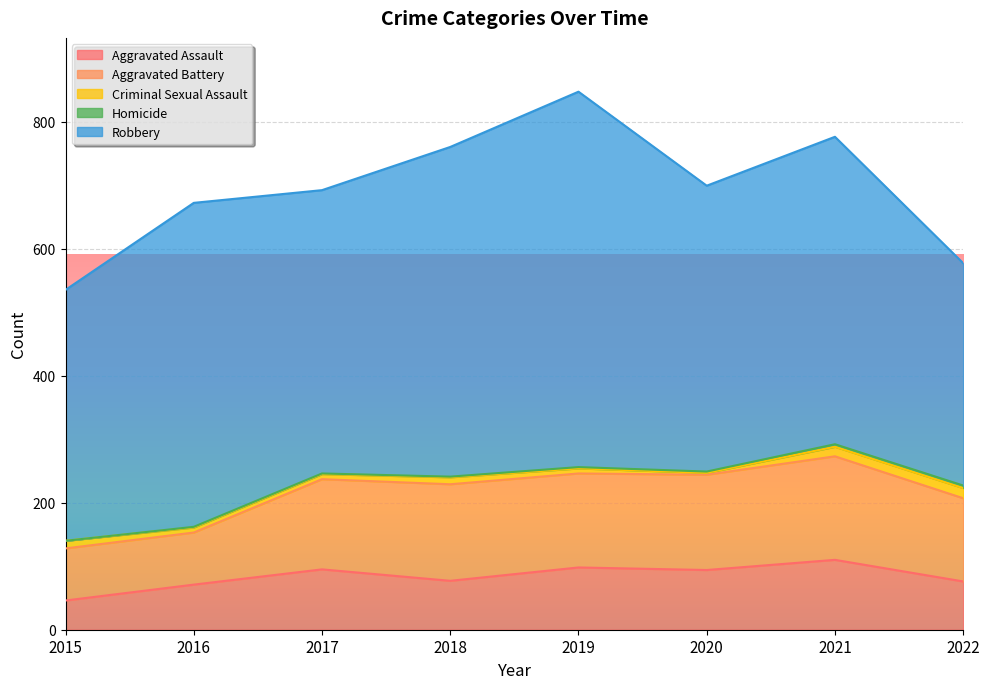

Is it true that Aggravated Assault equals 115 at 2022?

False